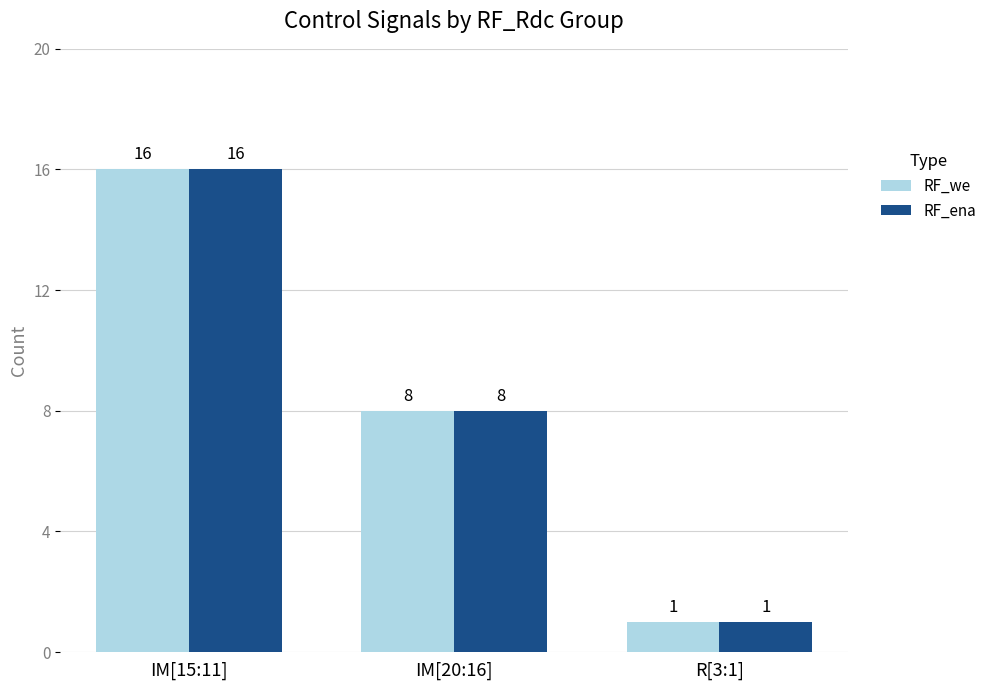

What is the minimum value shown in the chart?

1